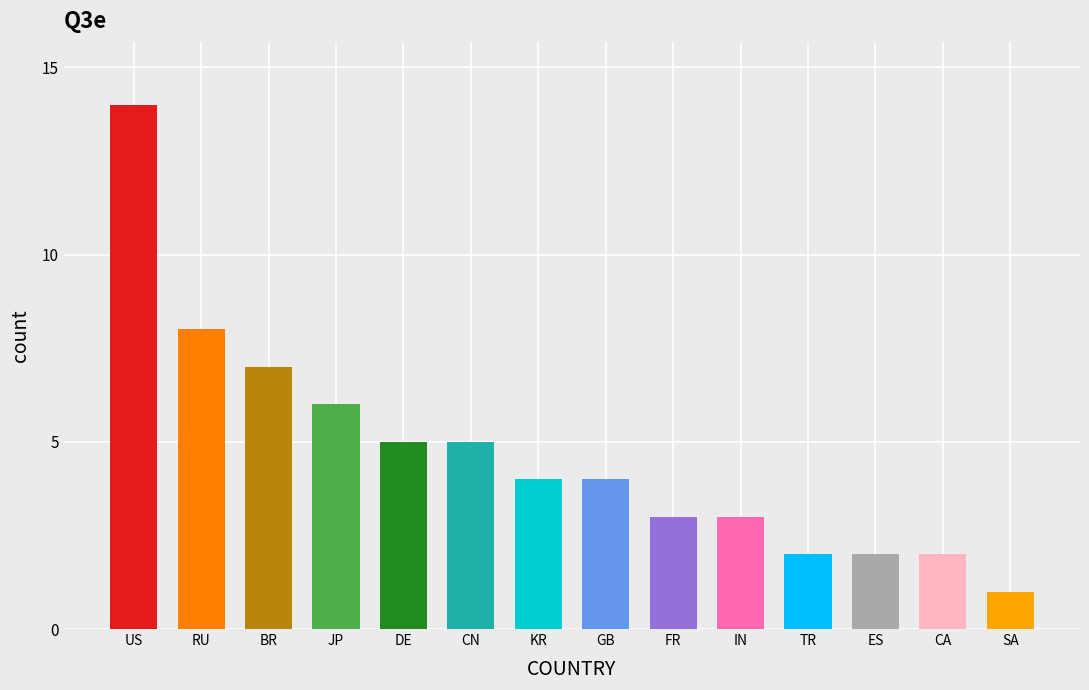

Reading left to right, extract all data points from this chart.

US=14	RU=8	BR=7	JP=6	DE=5	CN=5	KR=4	GB=4	FR=3	IN=3	TR=2	ES=2	CA=2	SA=1